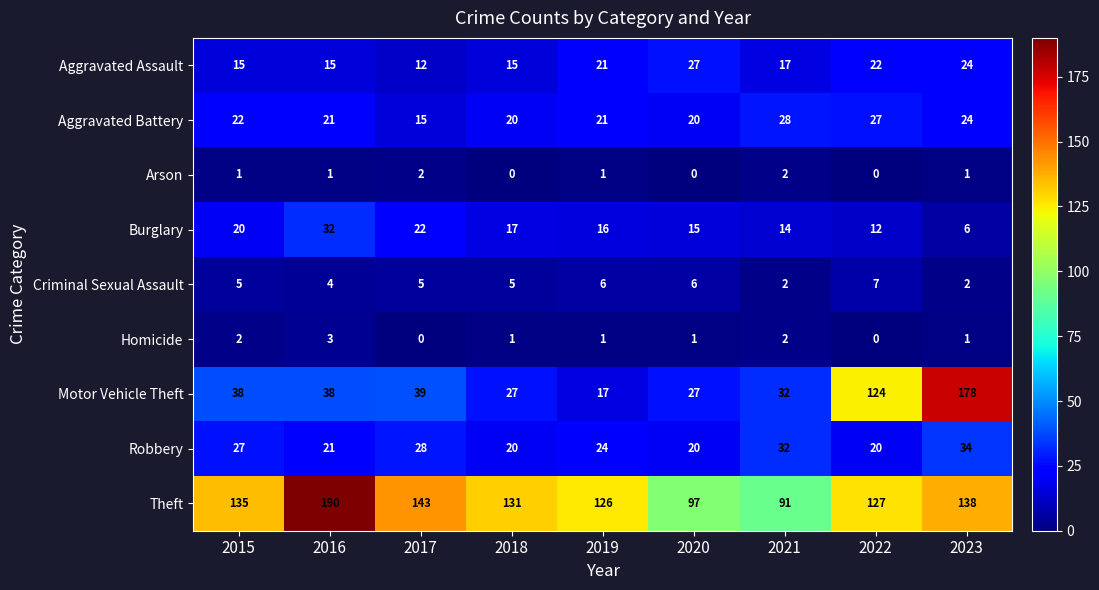

At how many categories does at least one series exceed 115?

7